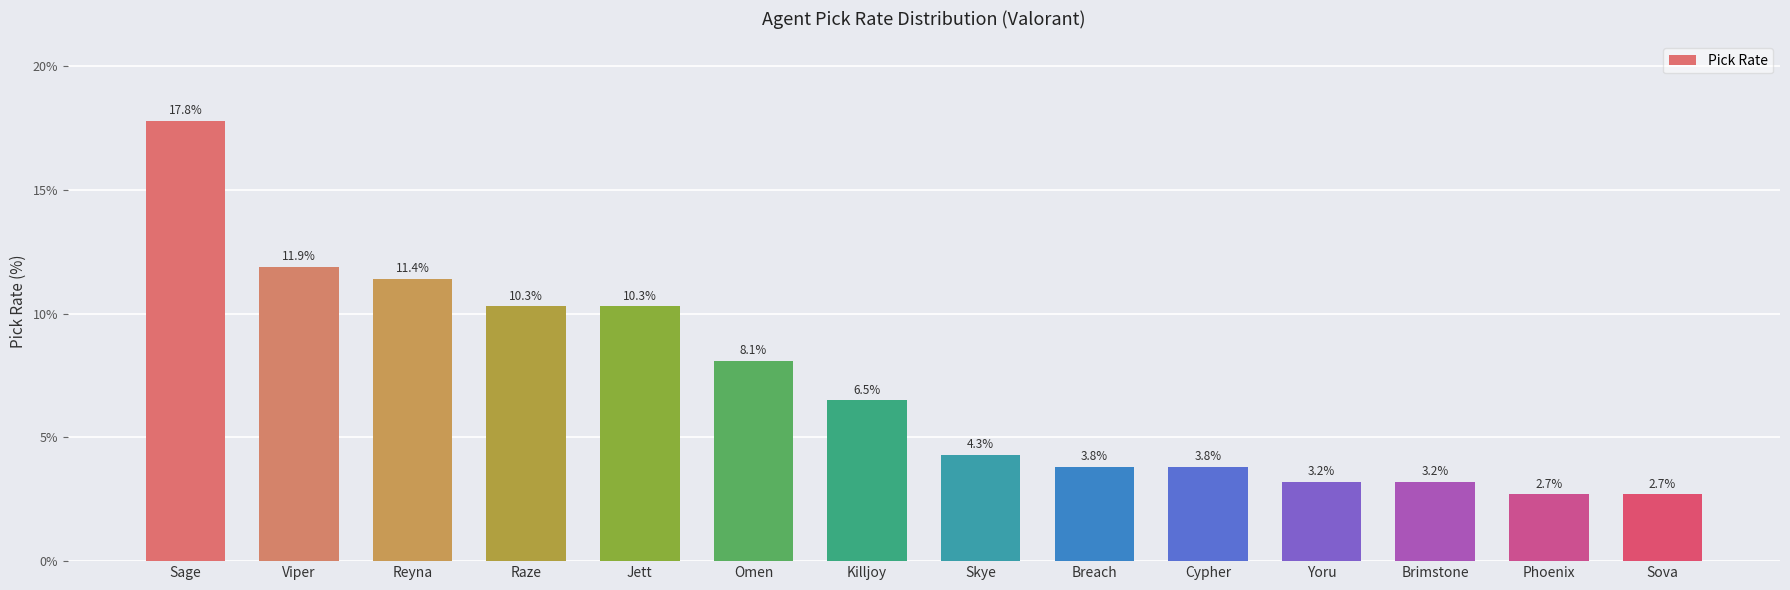

How many data points are above 6?

7